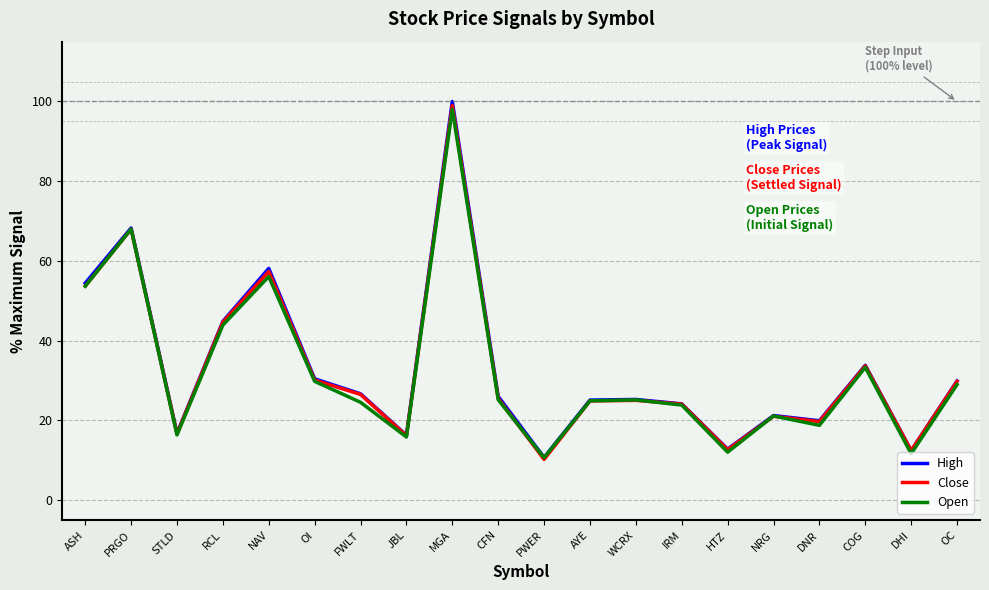

Is it true that Open equals 10.7 at PWER?

True